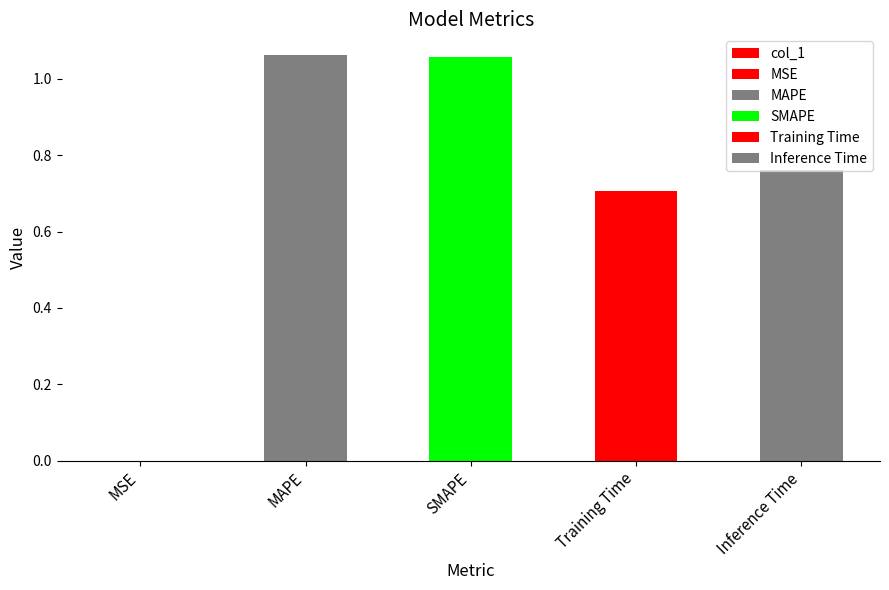

Reading left to right, extract all data points from this chart.

MSE=0.0	MAPE=1.1	SMAPE=1.1	Training Time=0.7	Inference Time=0.8